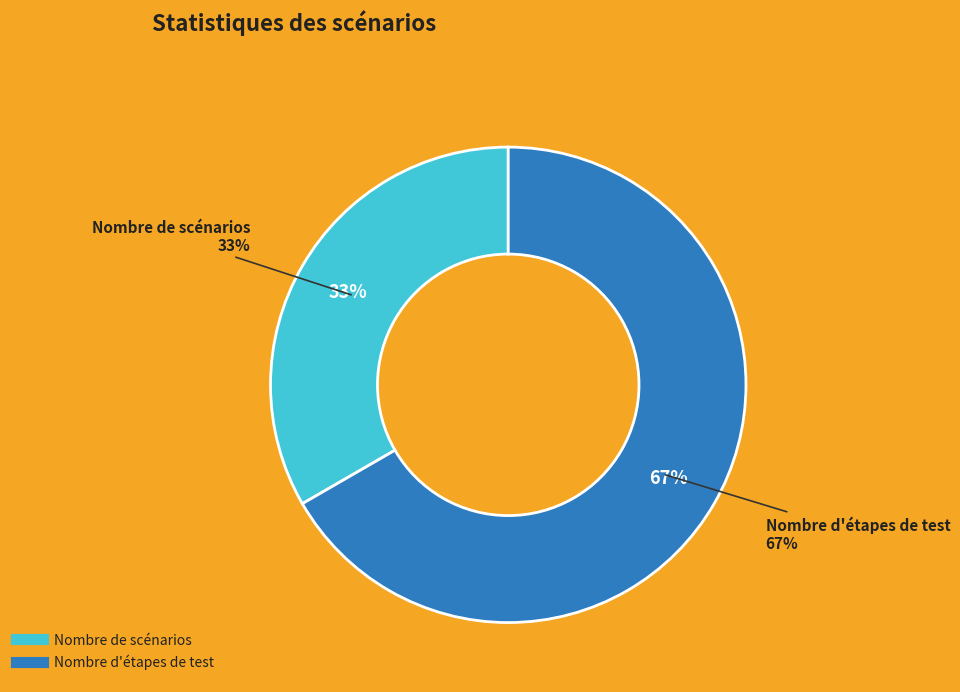

What percentage is the Nombre d'étapes de test slice, to the nearest percent?

67%